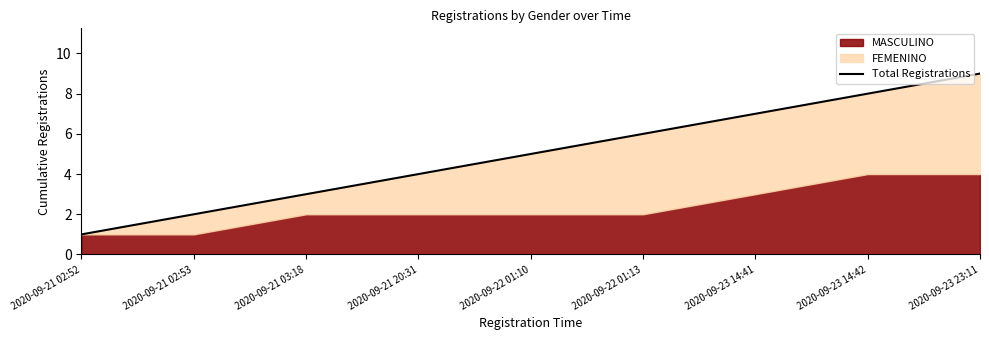

What is the difference between the second highest and second lowest values?

6